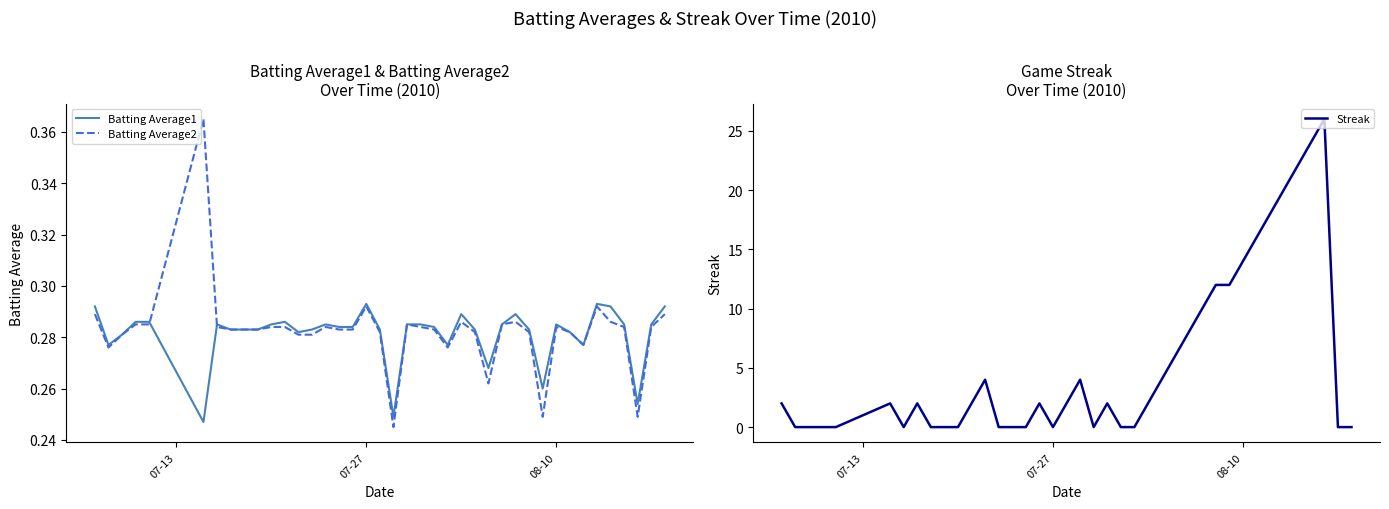

What is the highest value of the Streak series?

26